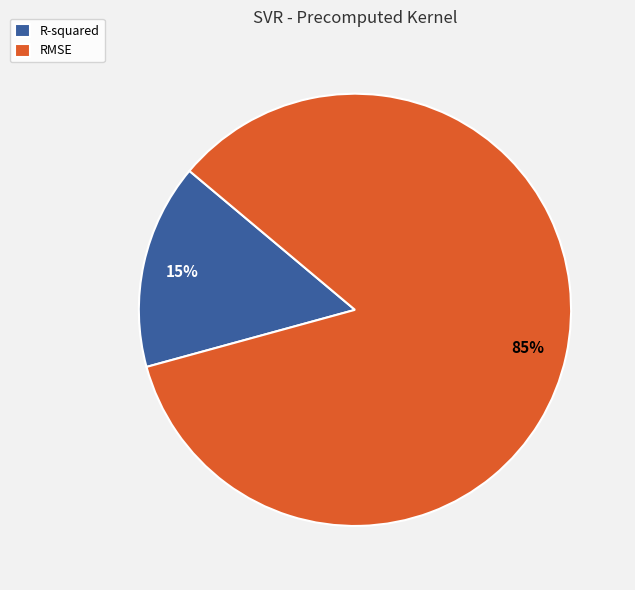

Rank the categories by value from highest to lowest.

RMSE, R-squared